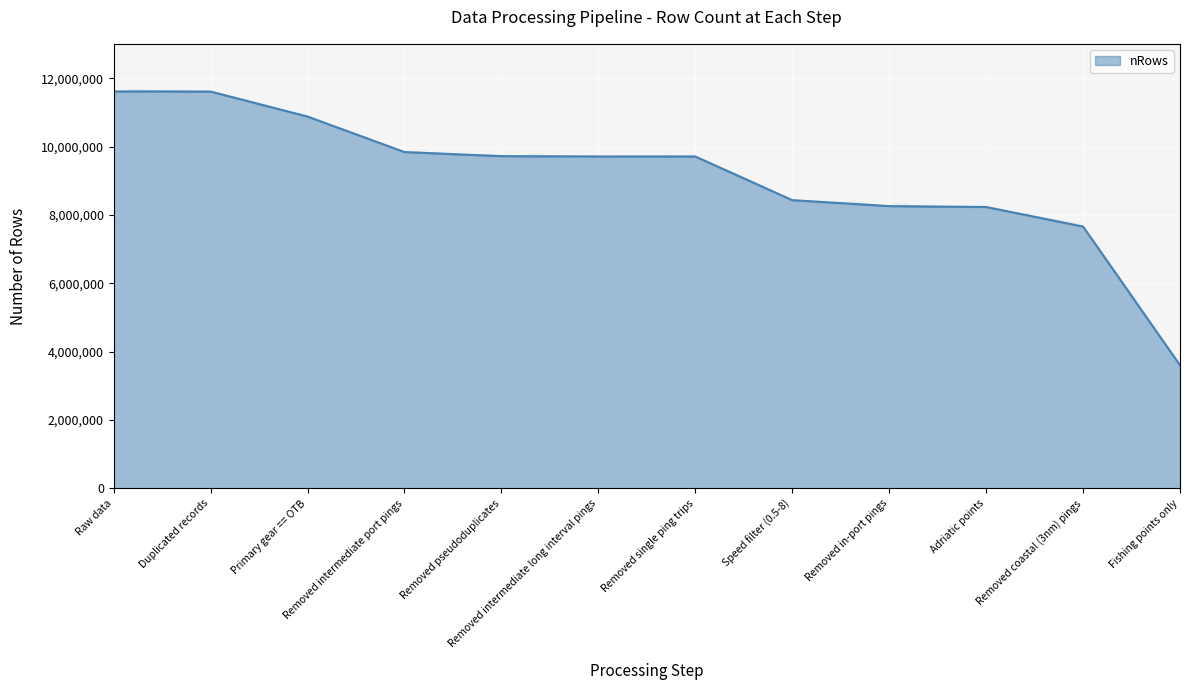

At which label is the value closest to 7611688?

Removed coastal (3nm) pings